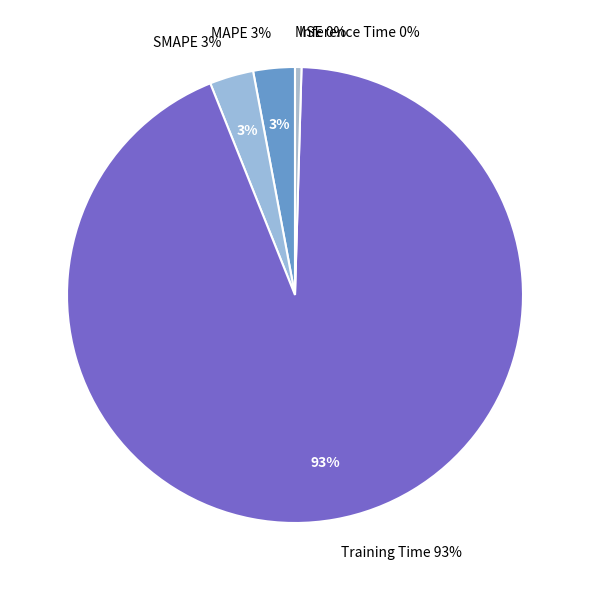

Is it true that MSE is 1% of the pie?

False